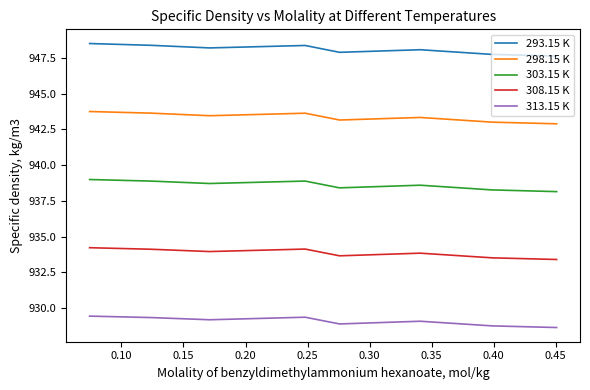

What is the lowest value of the 313.15 K series?

928.6